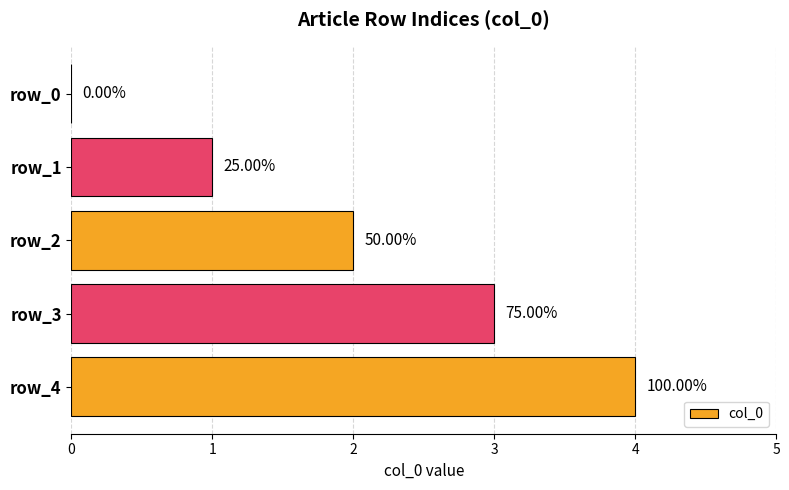

What is the greatest value displayed?

4